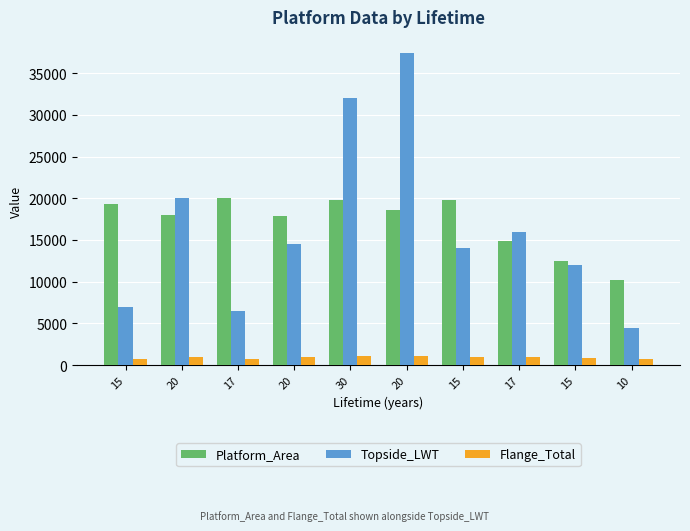

What is the label of the 3rd bar from the right?

17